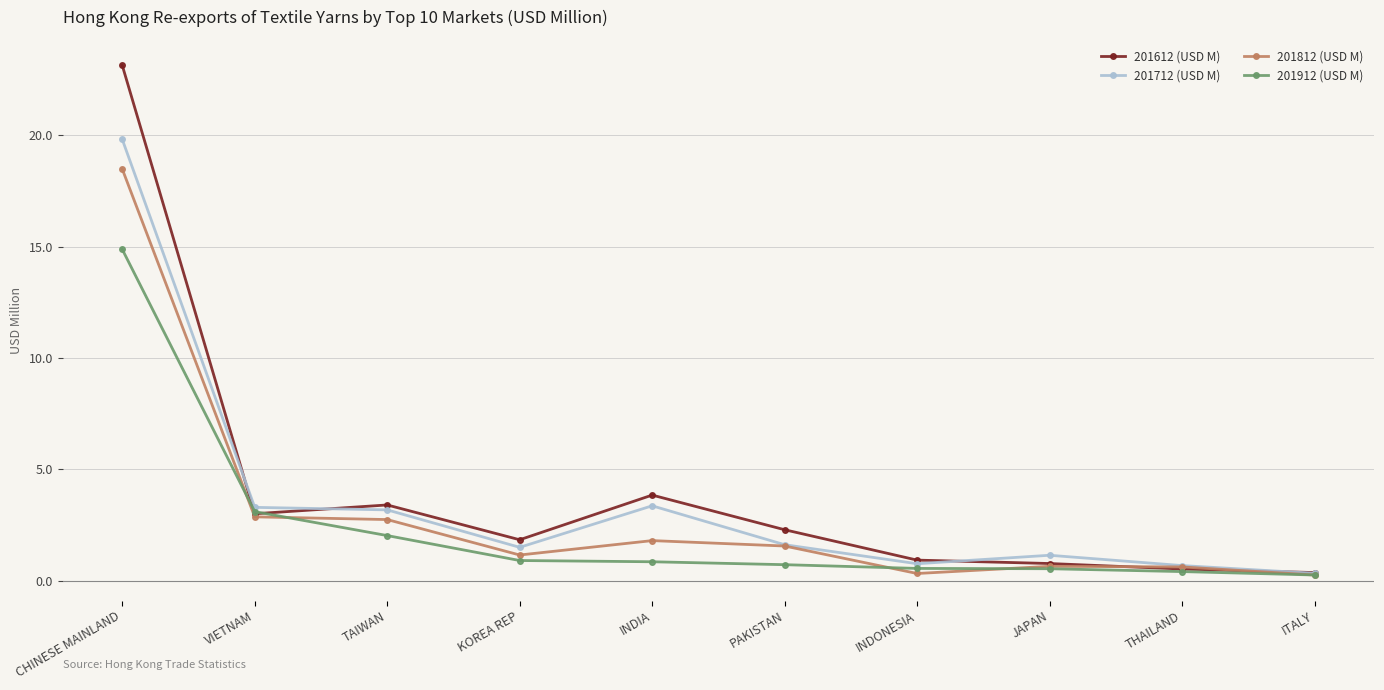

What is the minimum value shown in the chart?

0.3